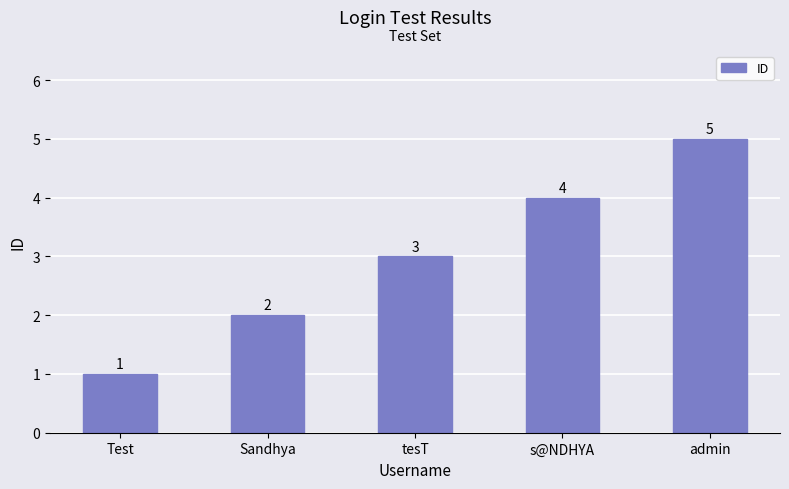

True or false: the data shows 1 at tesT.

False